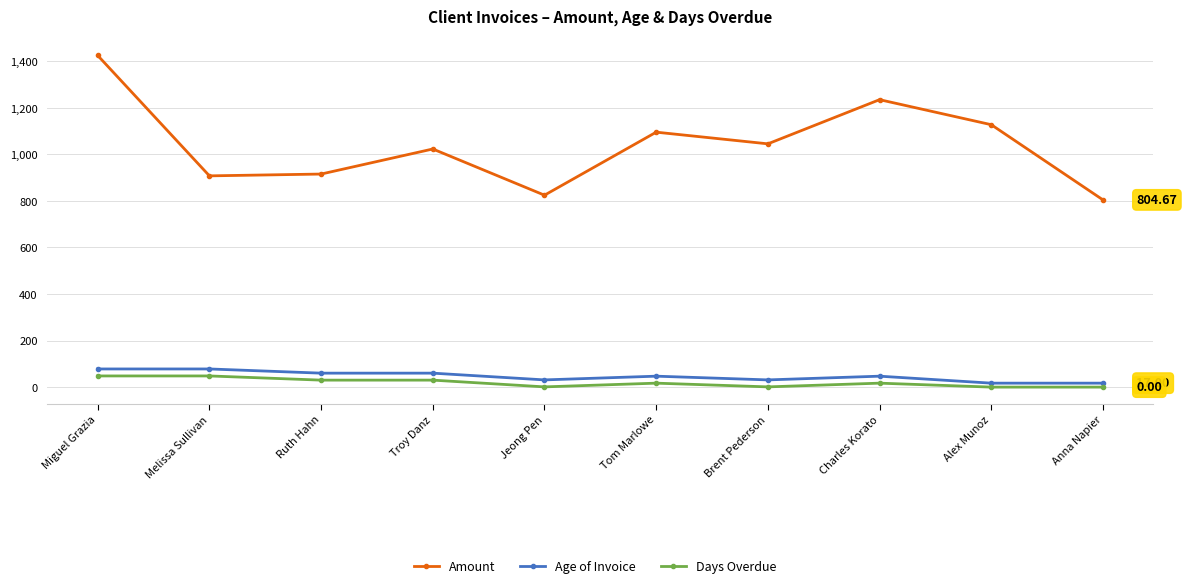

What is the difference between the maximum and minimum values in the Amount series?

620.5